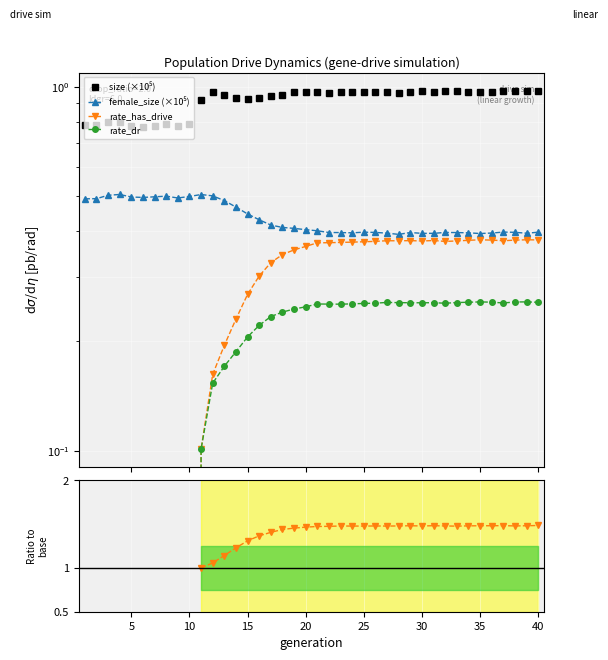

True or false: size and rate_dr intersect in this chart.

False